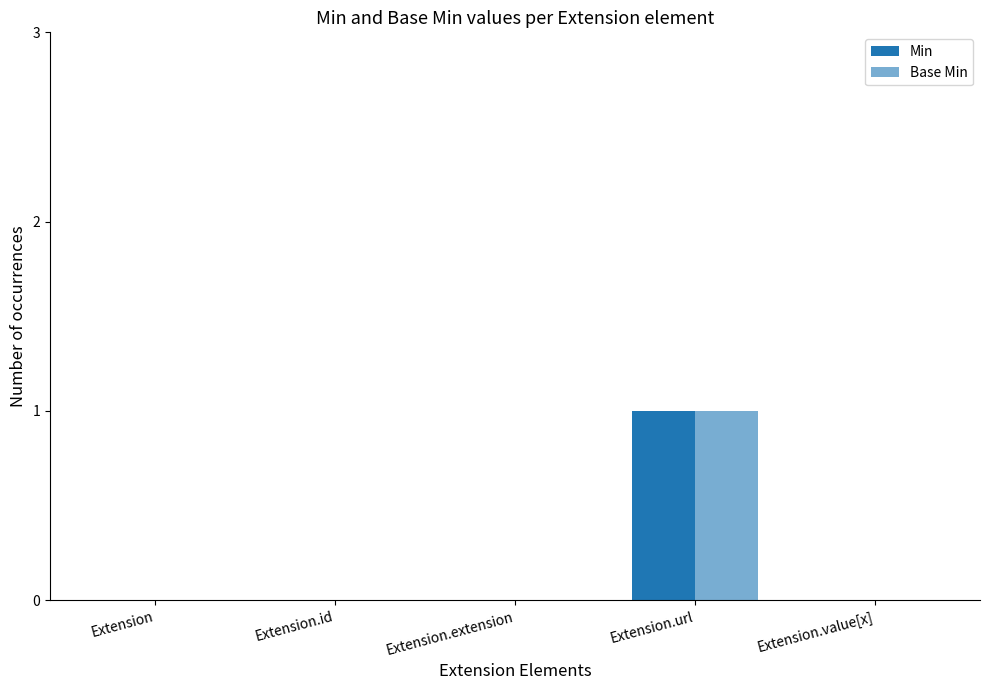

Count the number of data series in this chart.

2